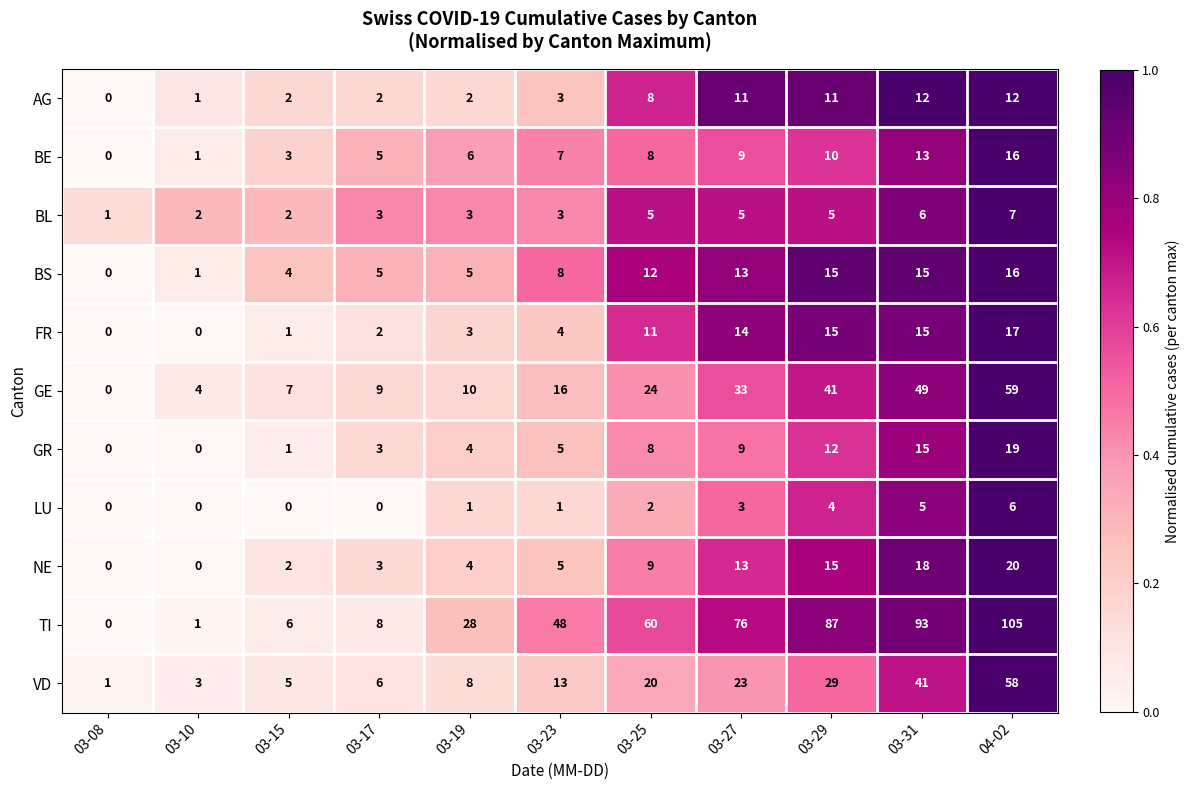

What is the sum of all GR values?

76